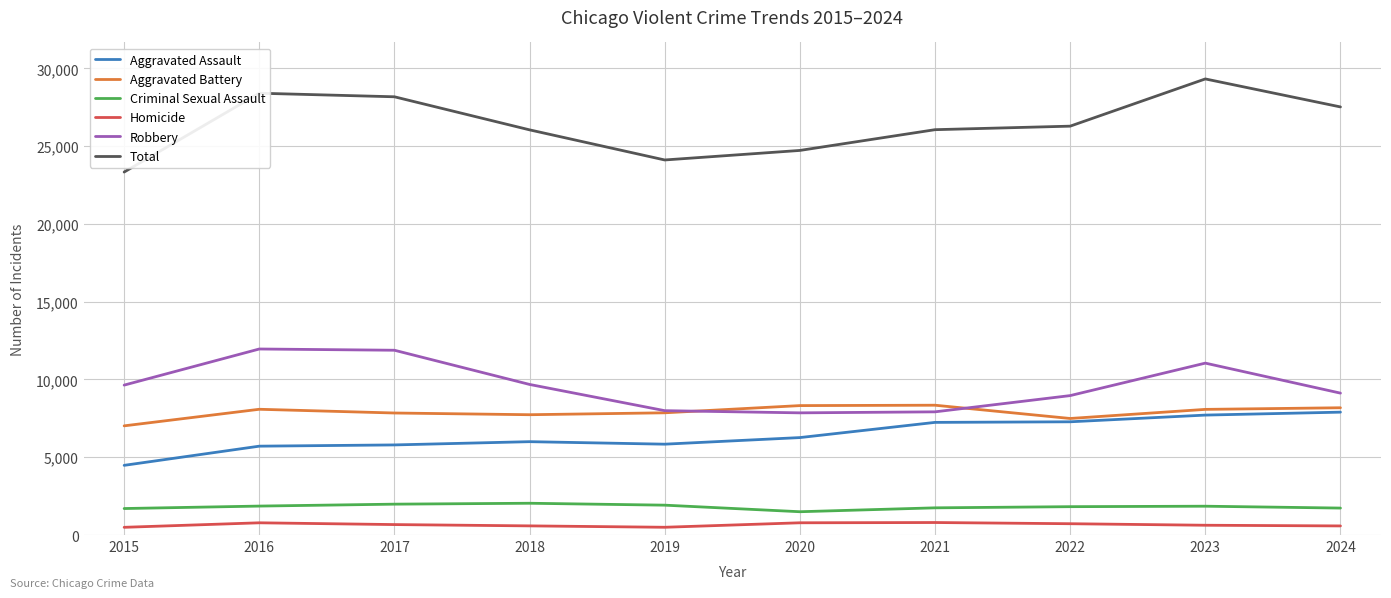

What is the sum of all Aggravated Battery values?

78962